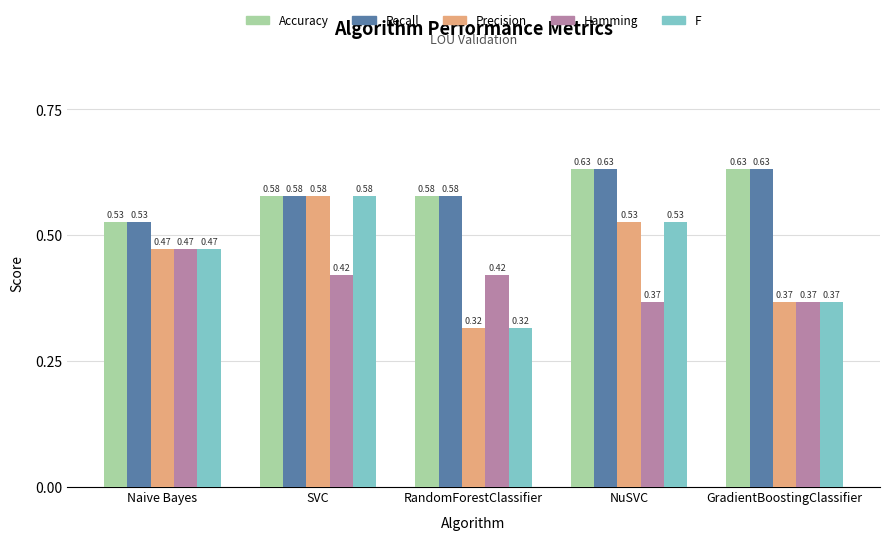

How many groups of bars are there?

5